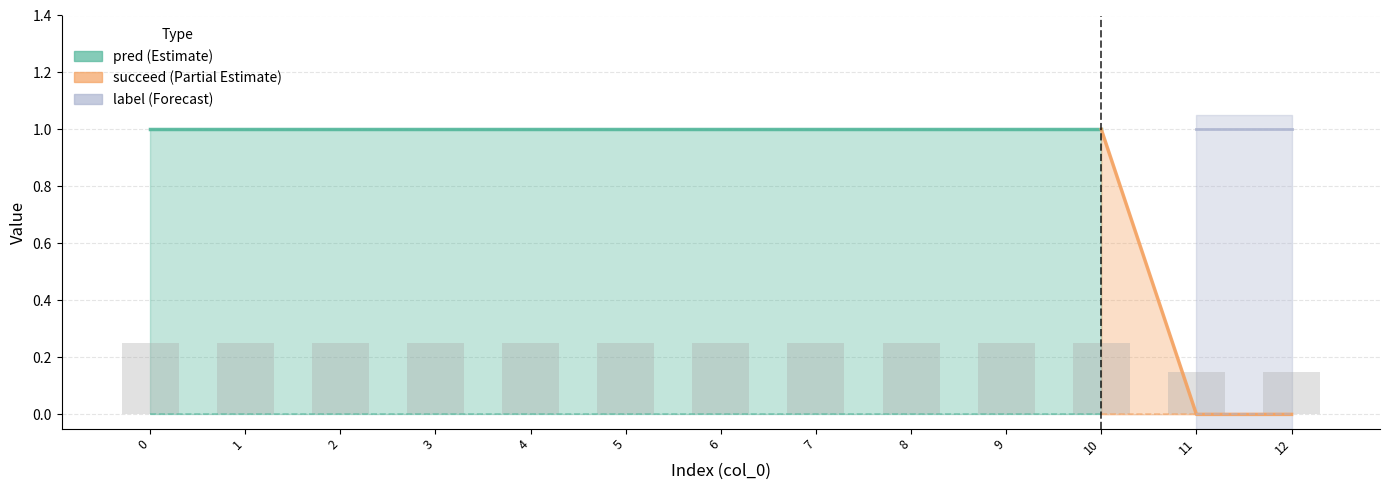

How many bars are there in each group?

3